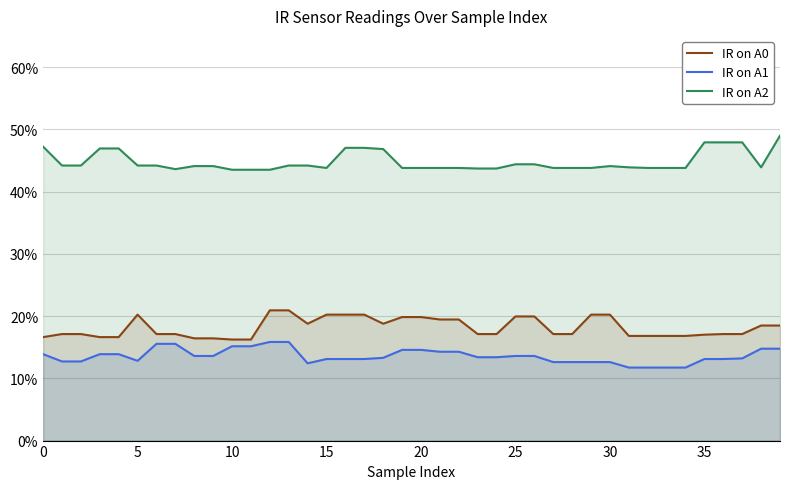

Which series has the largest range (max minus min)?

IR on A2